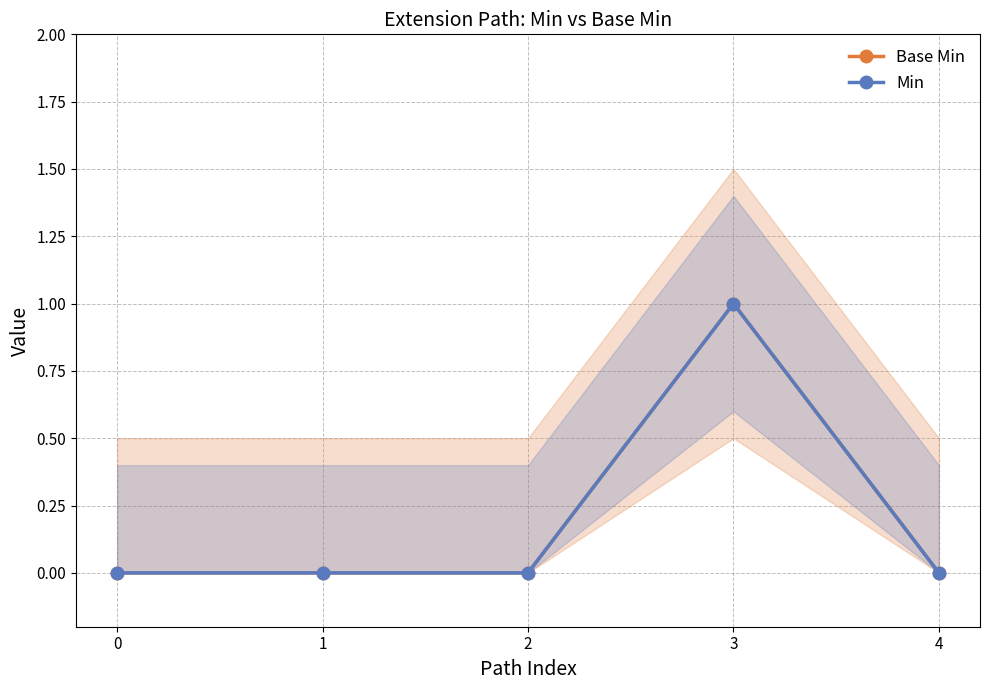

Is it true that Min equals 0 at 4?

True